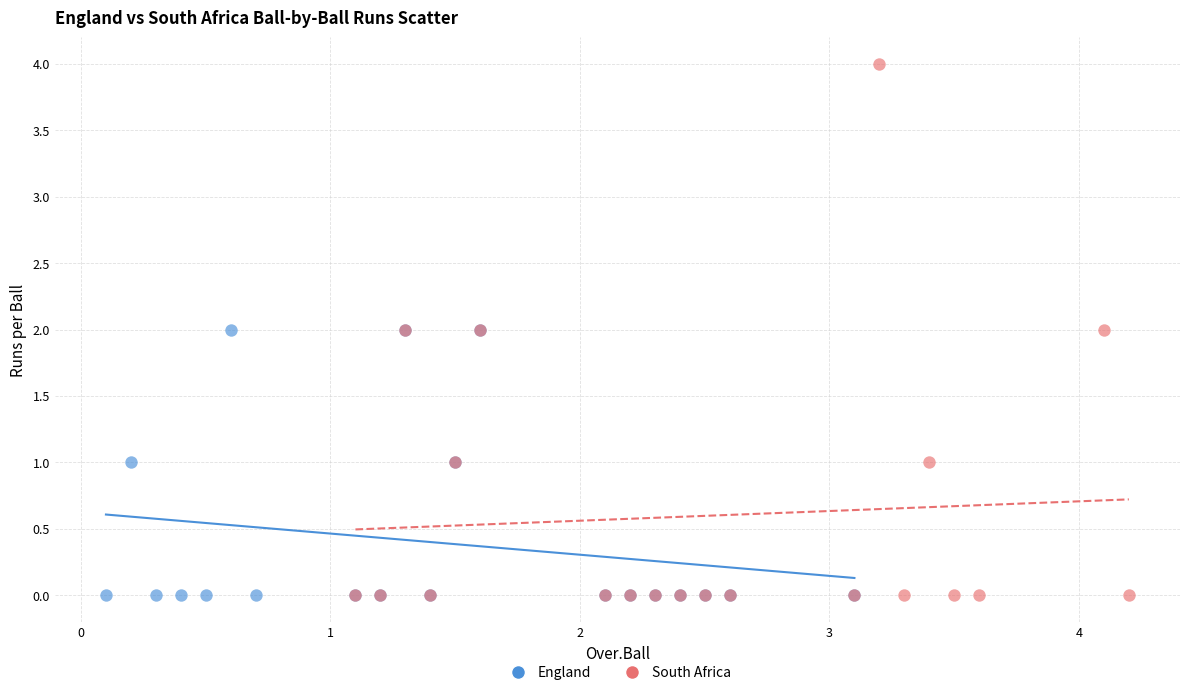

Which series reaches the maximum Y coordinate?

South Africa